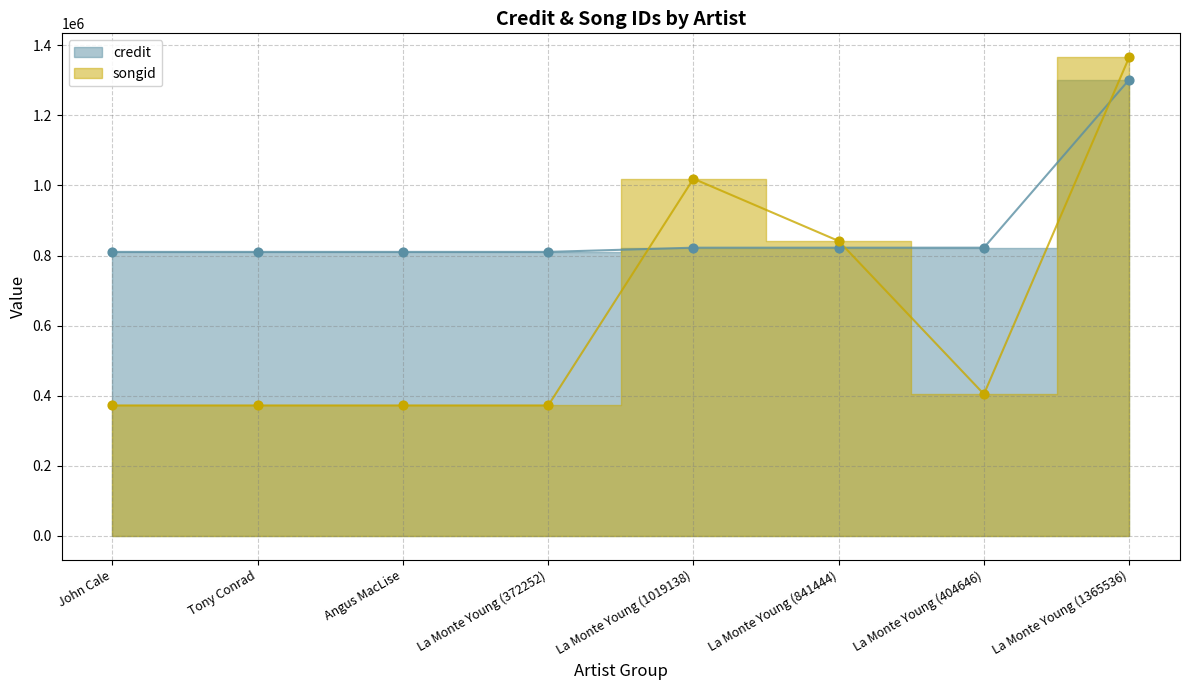

Which series contains the lowest Y value?

songid